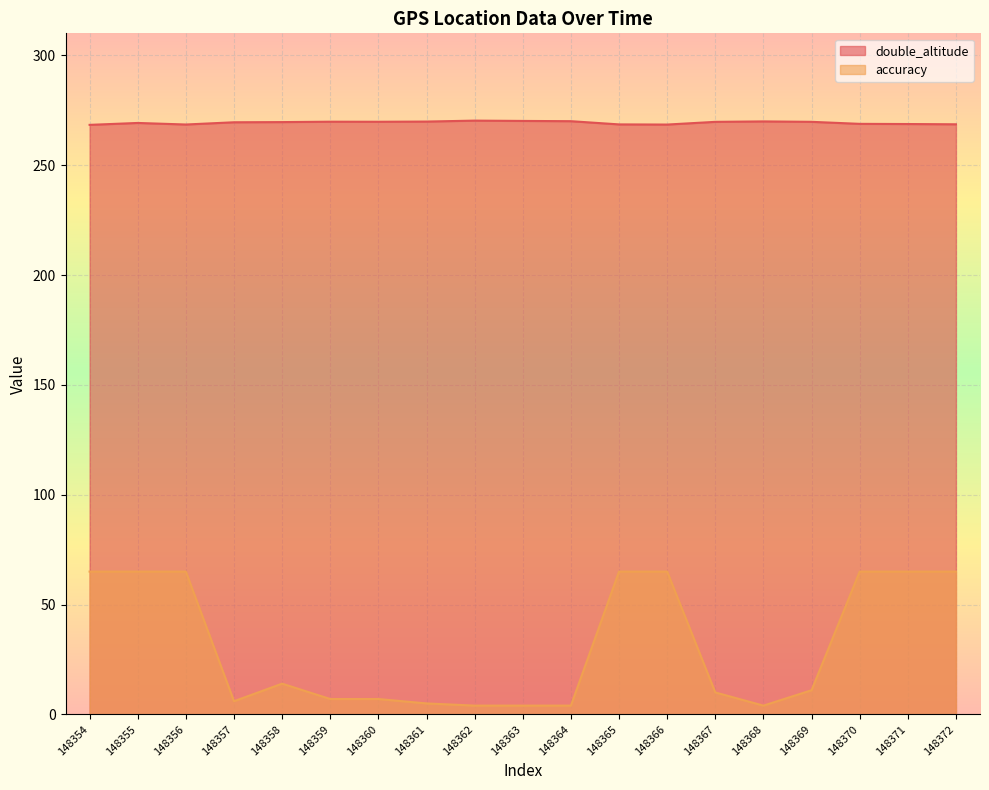

What is the value of the double_altitude point at the 10th from the left?

270.1